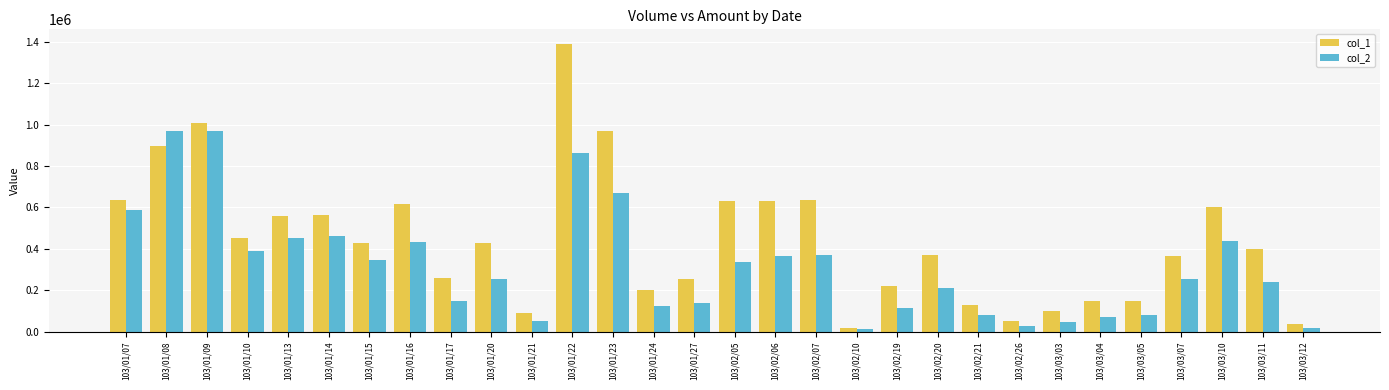

At which label does col_2 first exceed 253110?

103/01/07